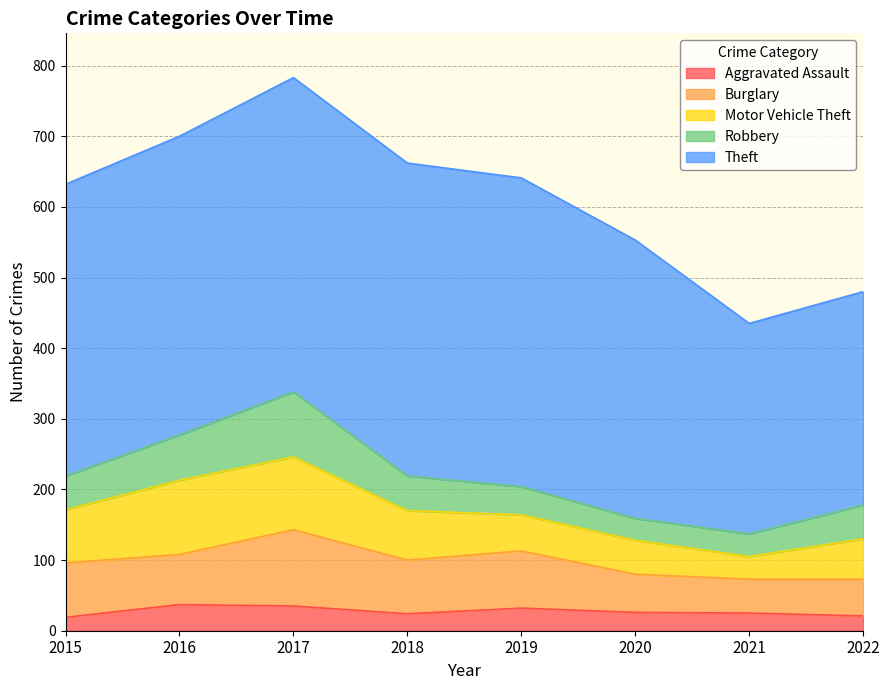

List the series in order of their peak value, highest first.

Theft, Burglary, Motor Vehicle Theft, Robbery, Aggravated Assault